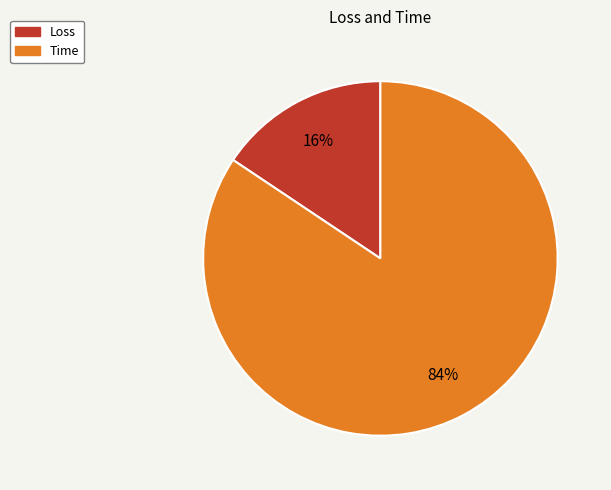

Do Loss and Time together represent more than half of the pie?

Yes